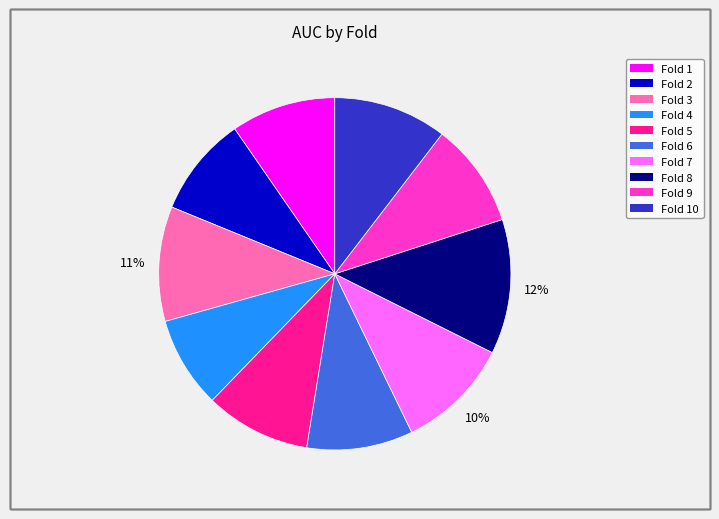

Does any single category account for the majority?

No